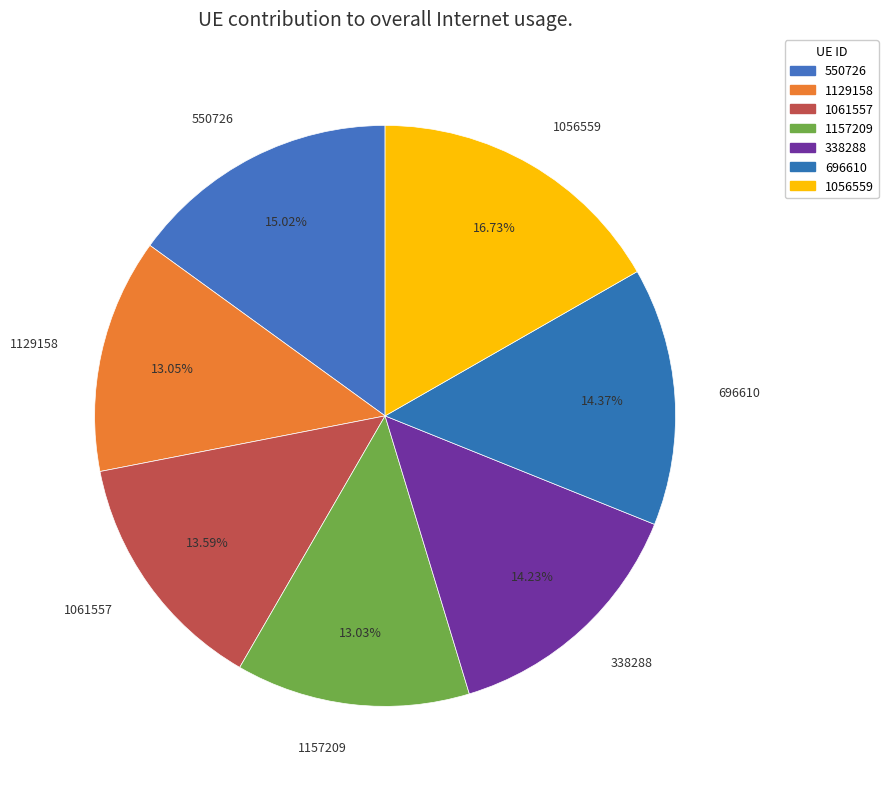

Combined, do 1157209 and 338288 account for over 50%?

No